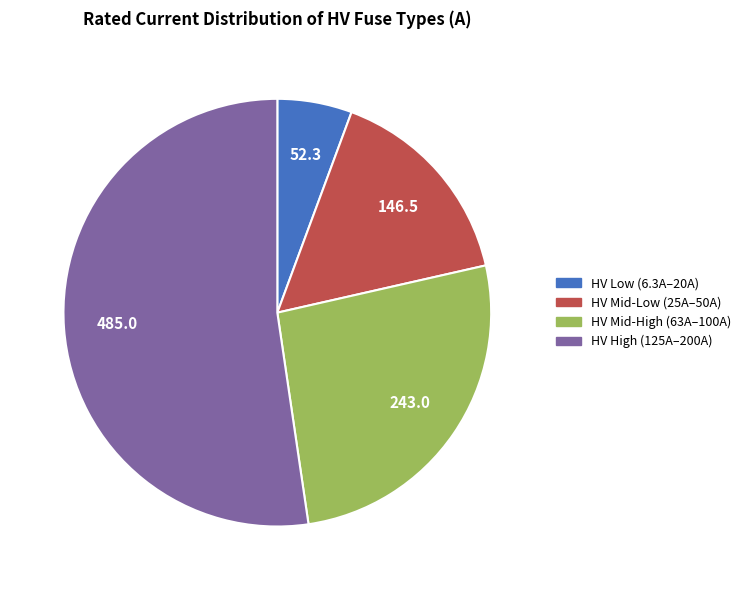

Which has a higher value, HV High (125A–200A) or HV Mid-High (63A–100A)?

HV High (125A–200A)